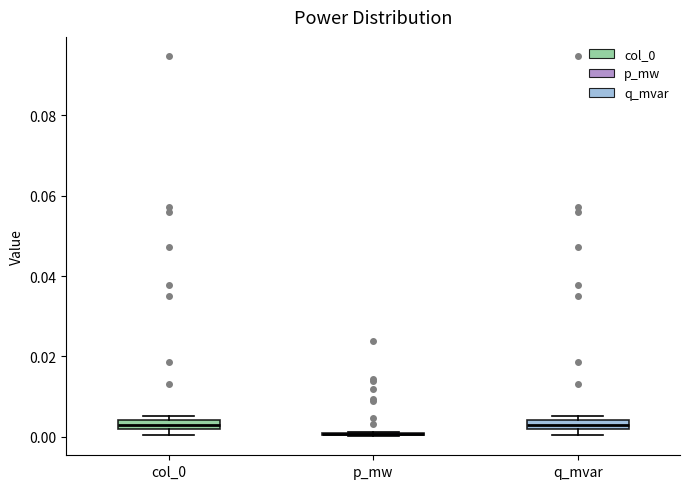

Where is the upper edge of the box for q_mvar on the y-axis? The values are not printed on the chart, so give them approximately, as read against the axis.

0.004